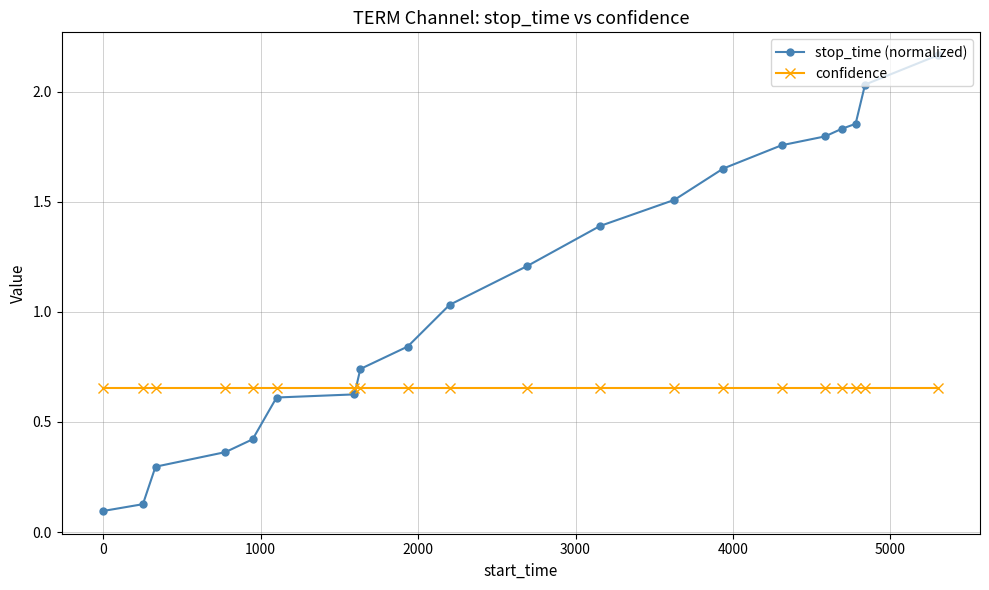

How many lines are shown in the chart?

2